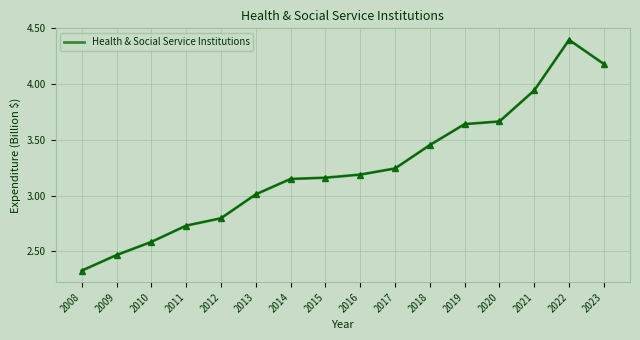

Which category has the lowest value across all series?

2008